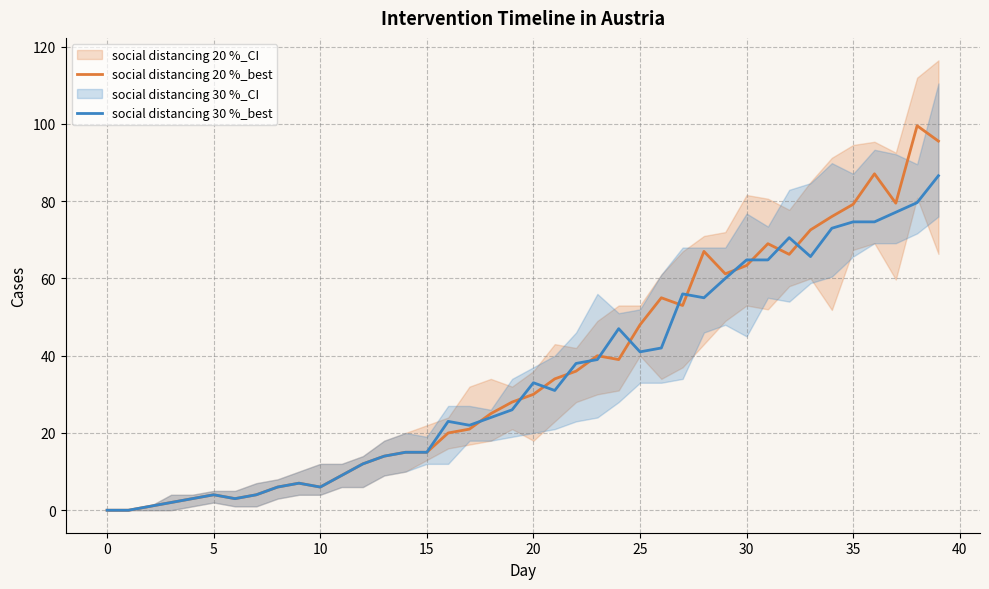

Does the chart display data point markers on the line(s)?

No